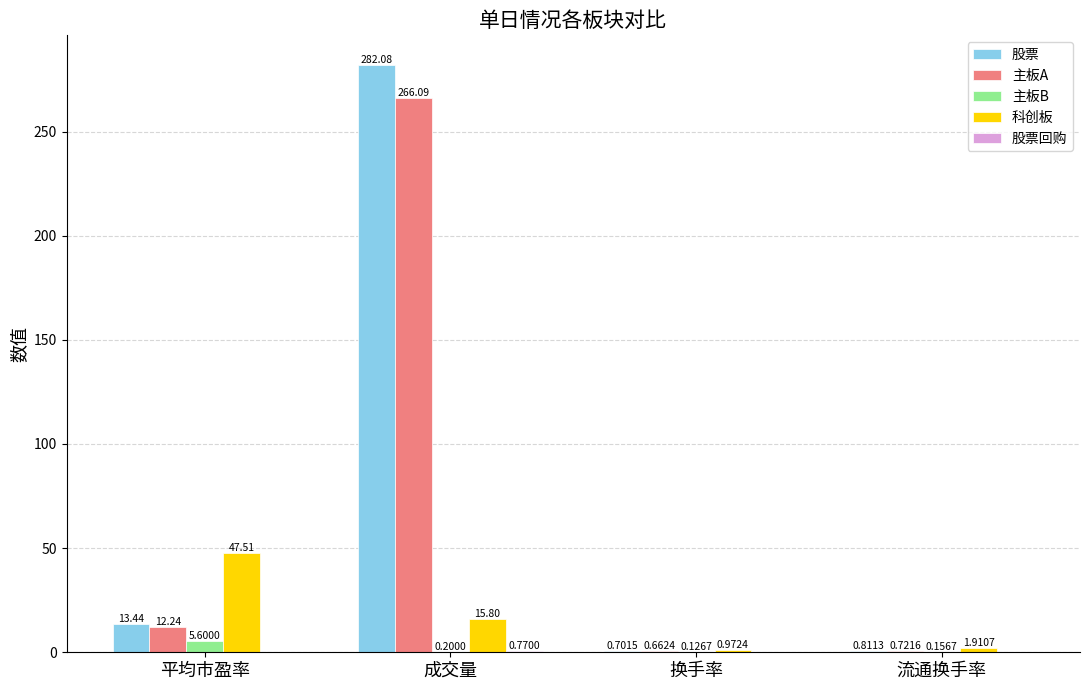

Which category has the highest value across all series?

成交量